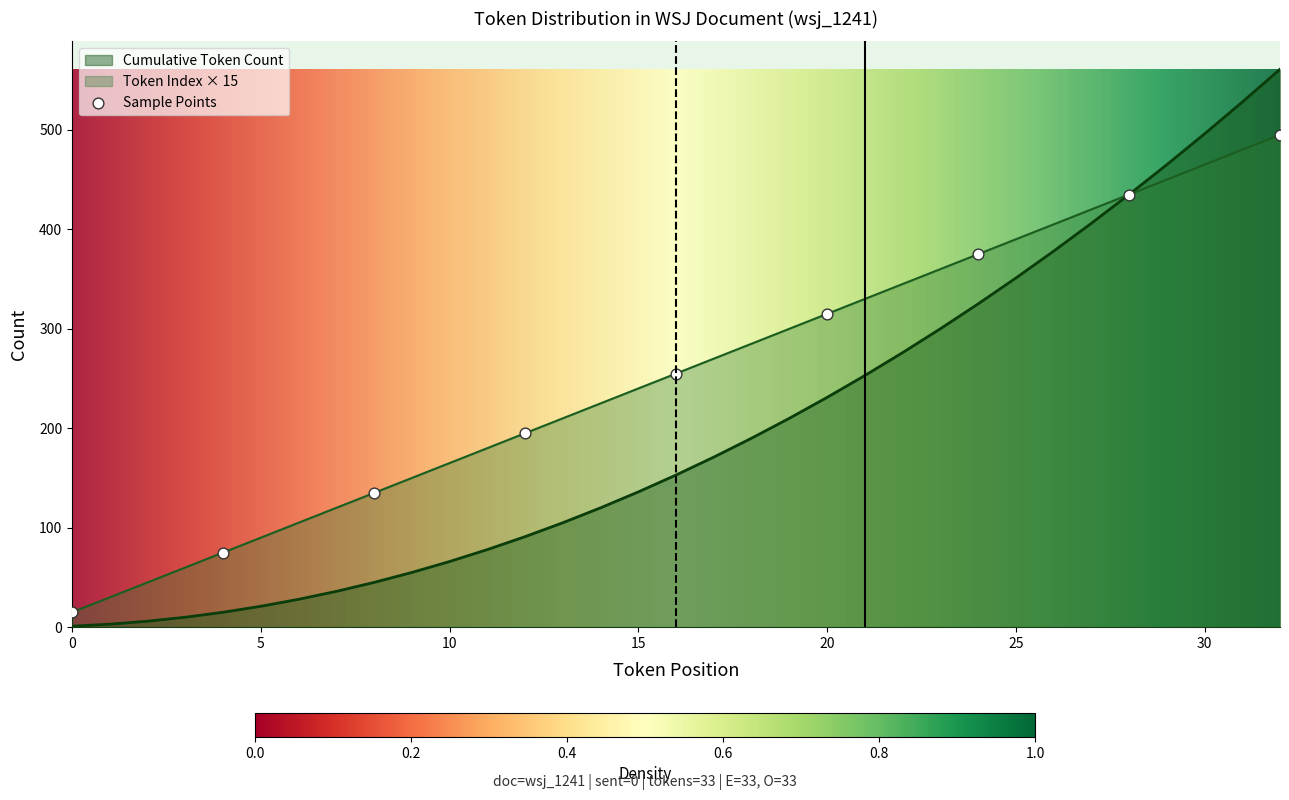

Which has a higher value, 7 or 14?

14